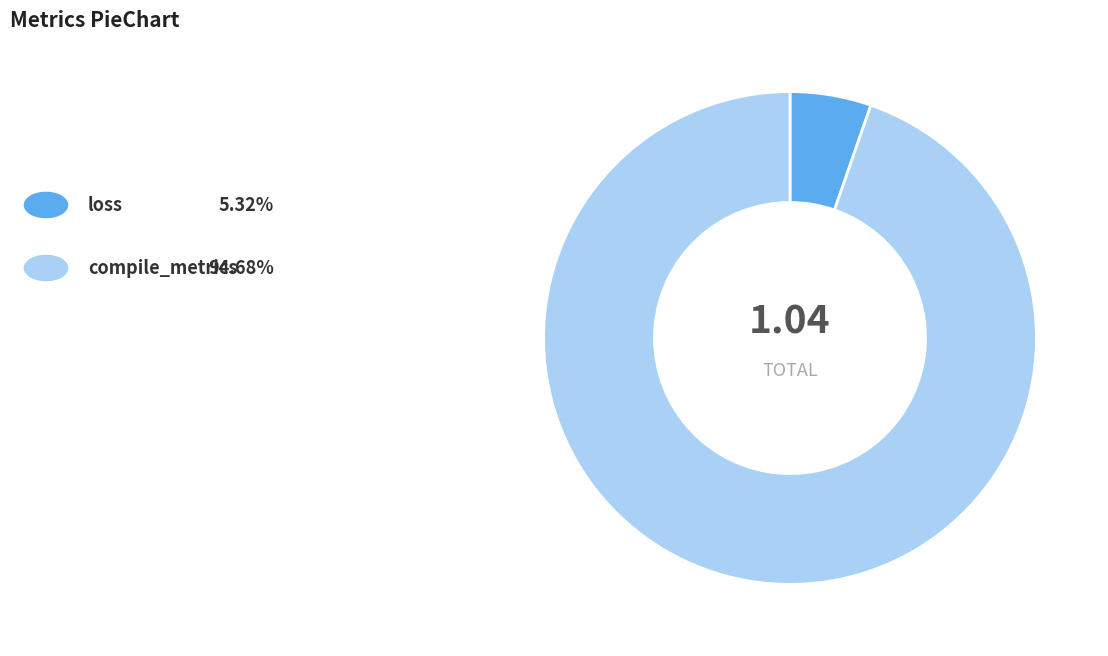

Does any single category account for the majority?

Yes